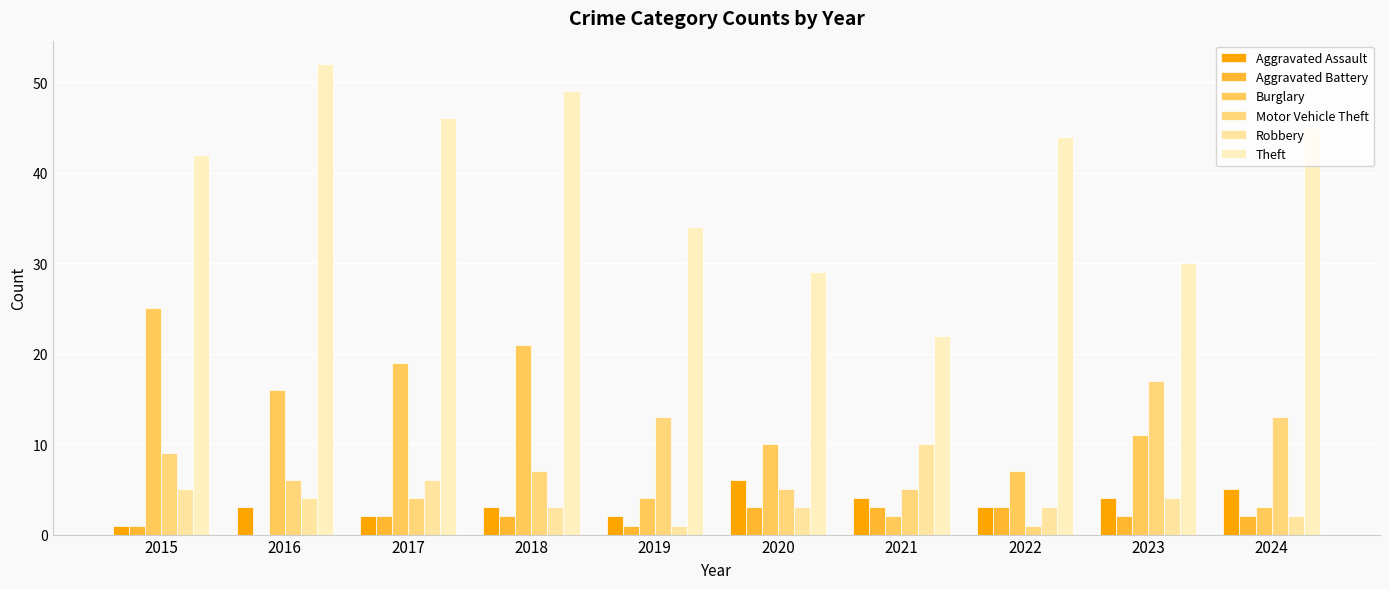

Count the number of data series in this chart.

6